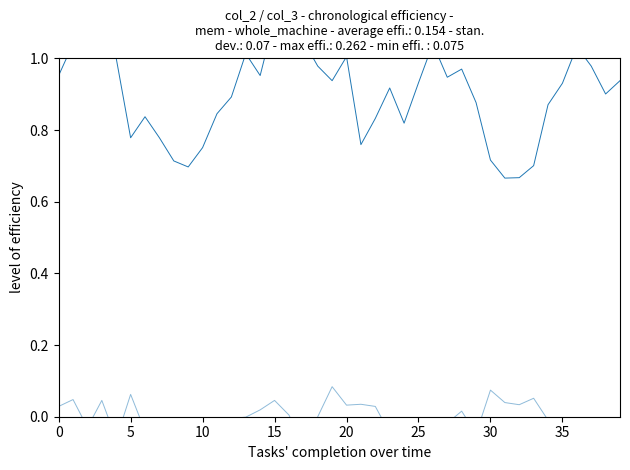

Is this an area chart (filled region under the line)?

No